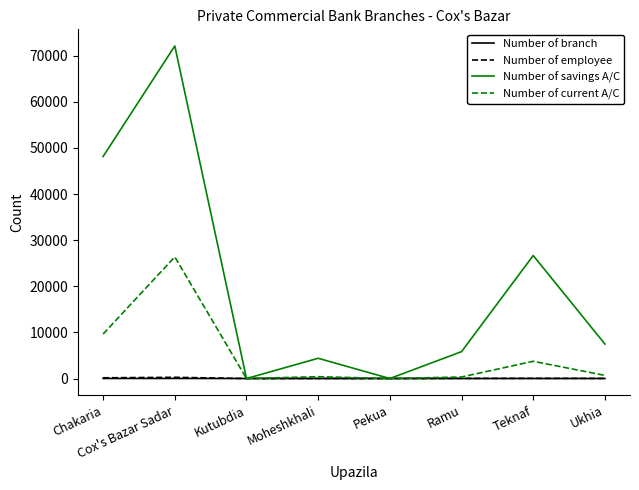

Does the chart display data point markers on the line(s)?

No